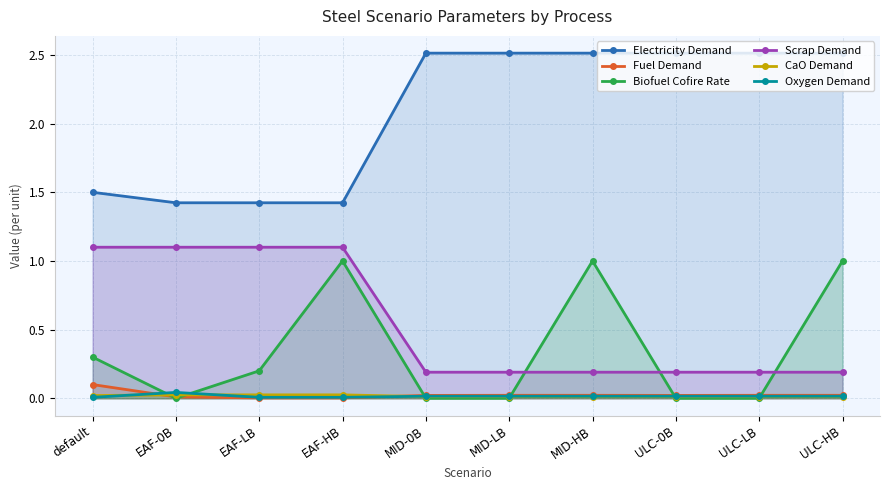

Does the chart have visible grid lines?

Yes